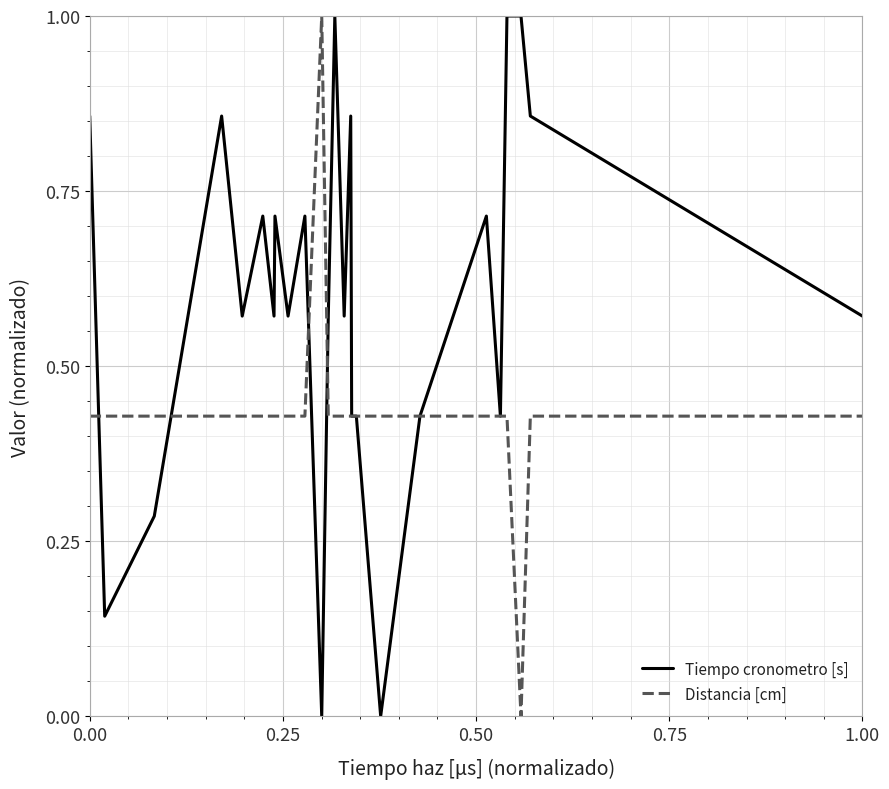

Which series ends up on top after the final intersection of Distancia [cm] and Tiempo cronometro [s]?

Tiempo cronometro [s]